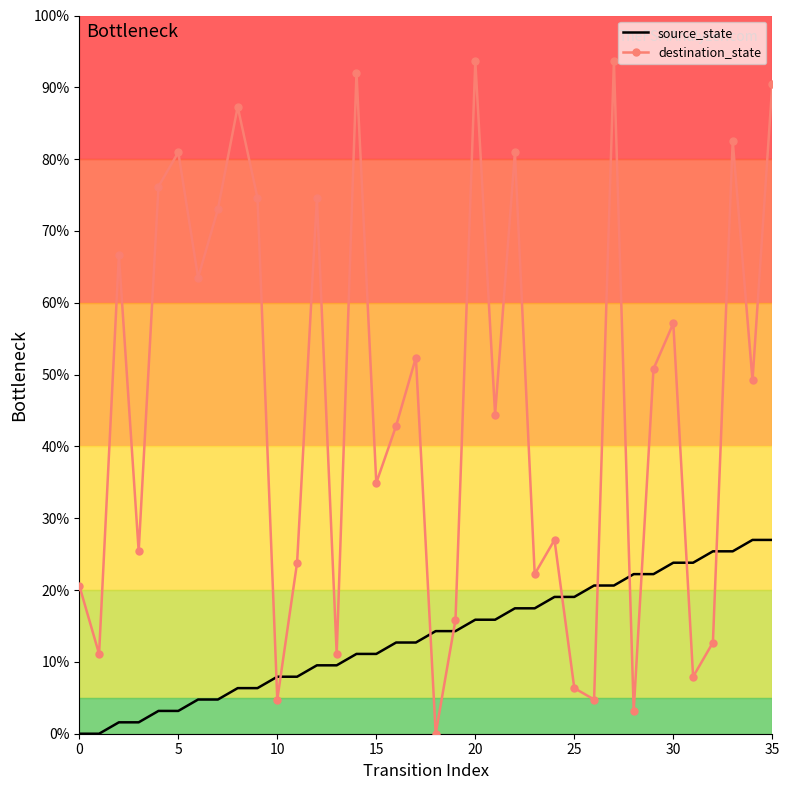

What are all the series names shown in the legend?

source_state, destination_state